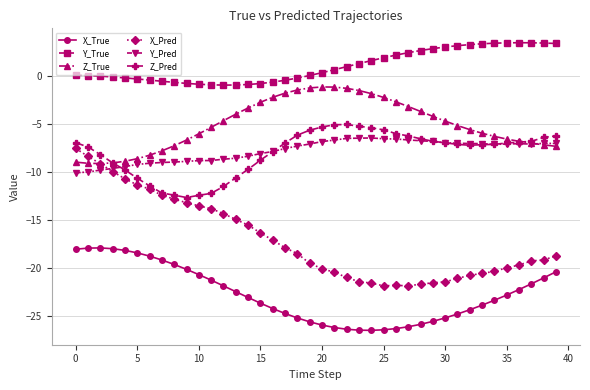

What is the lowest value of the Y_Pred series?

-10.1